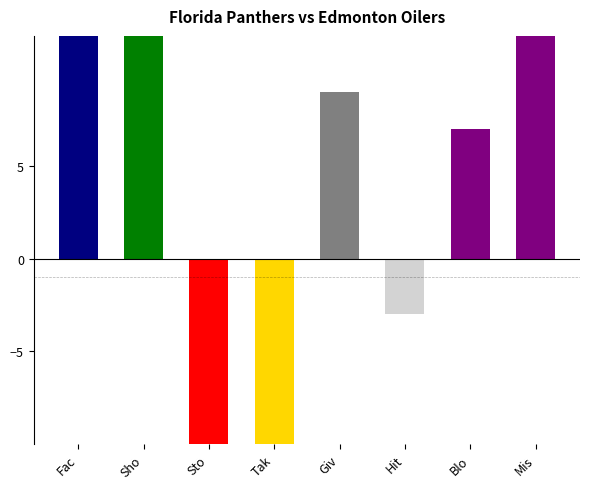

The chart shows a value of 18 at Sho. True or false?

True